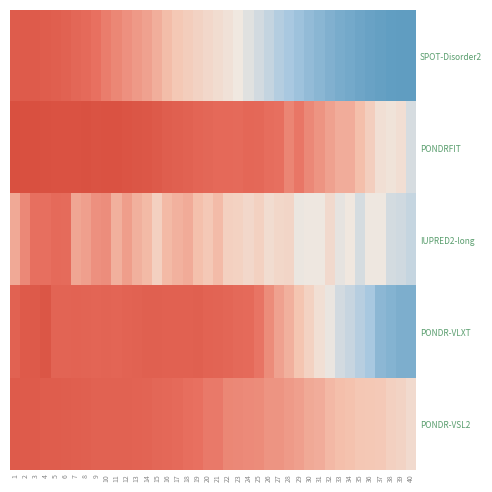

Count the number of categories in the chart.

40